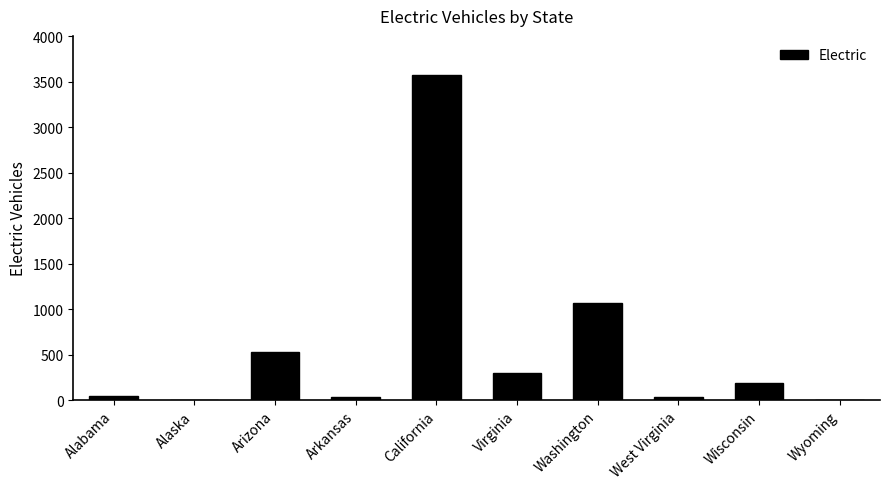

What is the sum of all values?

5778